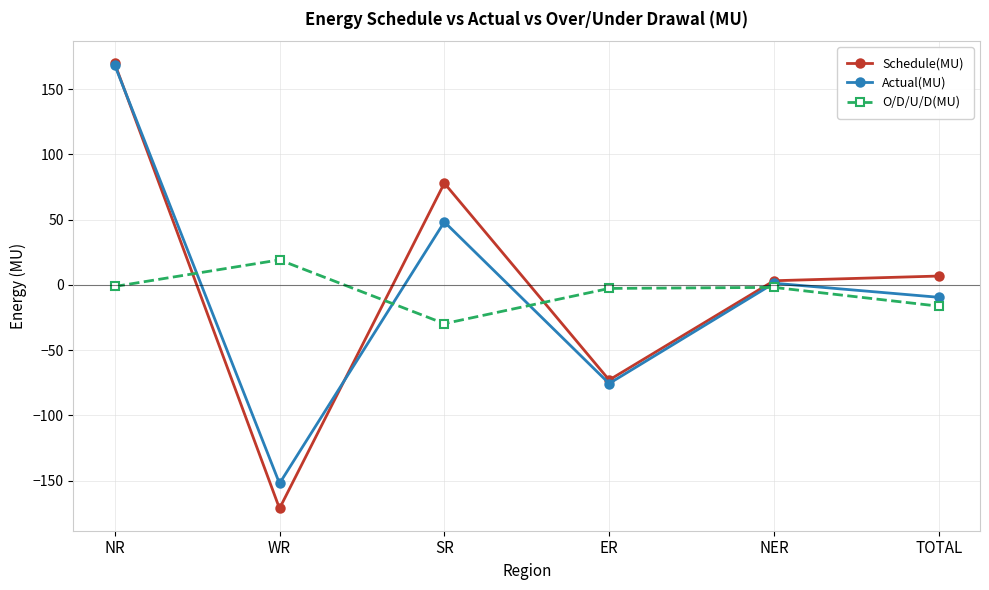

In Actual(MU), how many points are higher than both neighbors (excluding endpoints)?

2